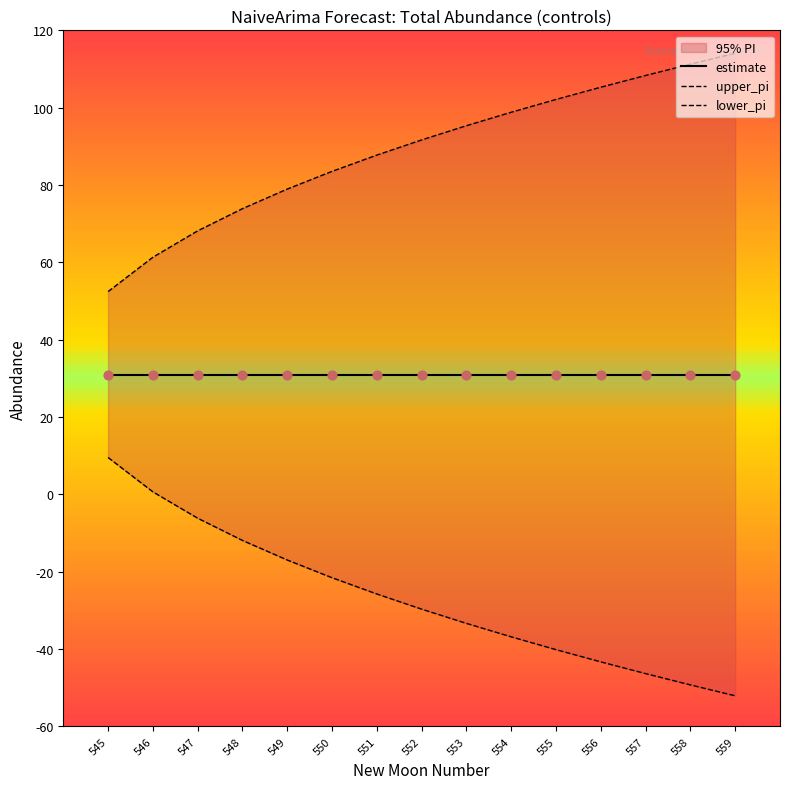

At which category is the sum across all series the highest?

558